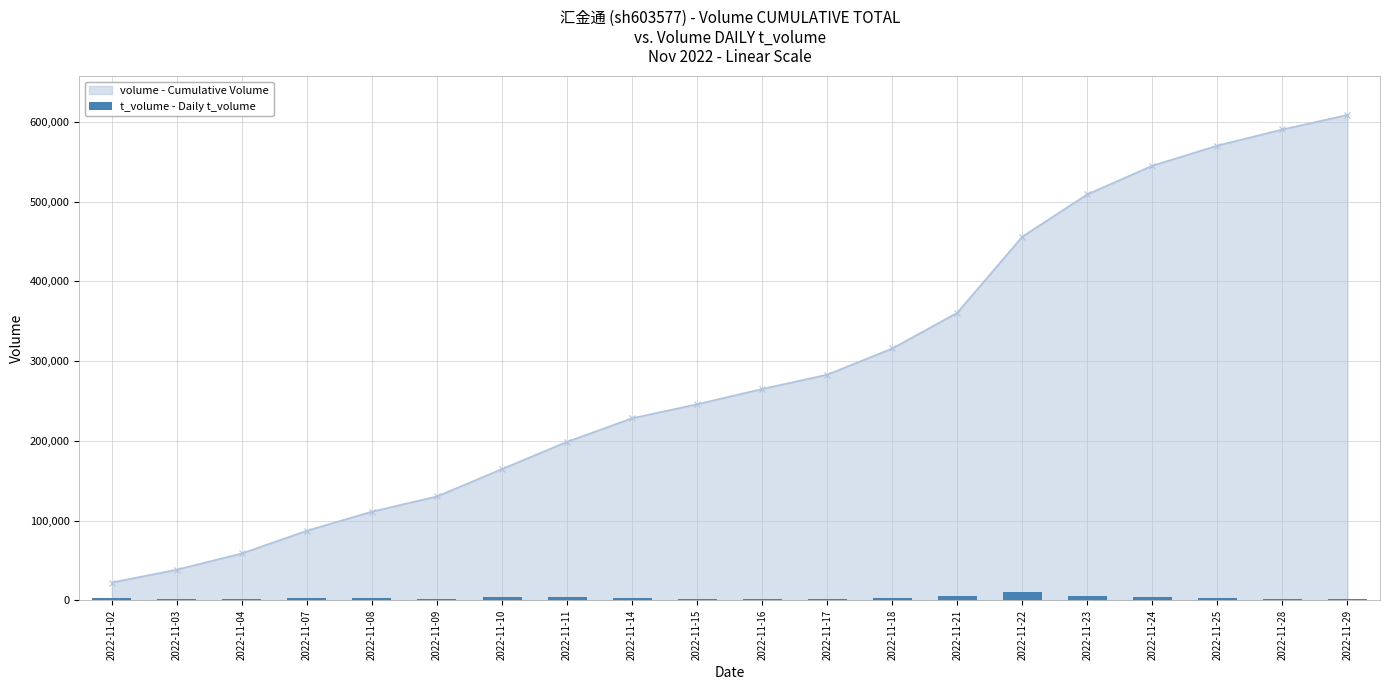

How many data points in volume - Cumulative Volume are less than 265091?

10